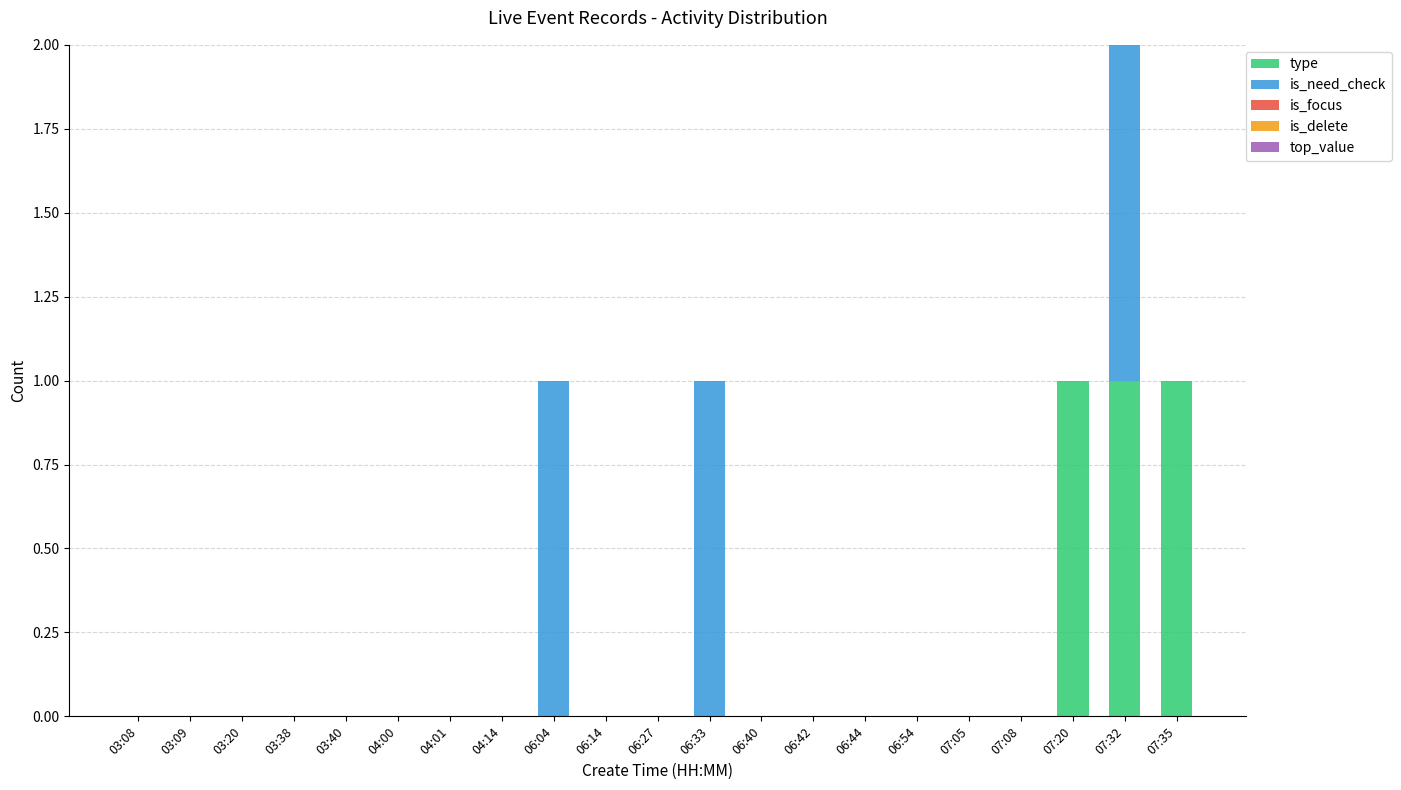

What is the sum of the type values at 03:09 and 07:32?

1